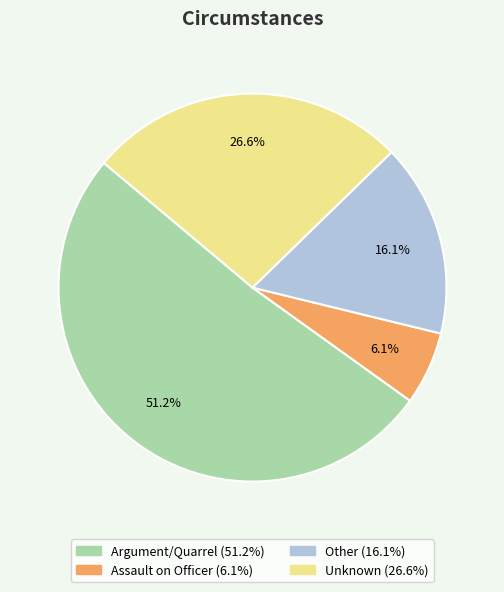

True or false: Assault on Officer accounts for 1% of the total.

False